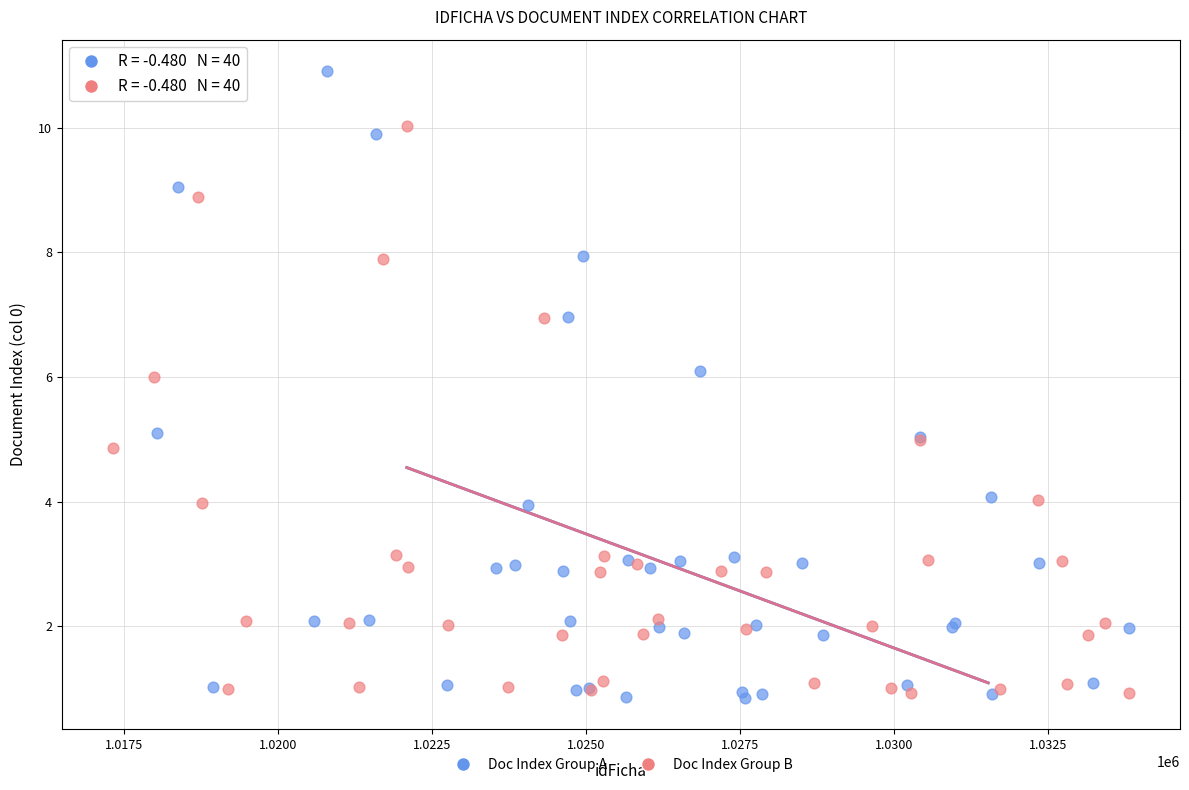

Which series has the largest Y range (max minus min)?

Doc Index Group A